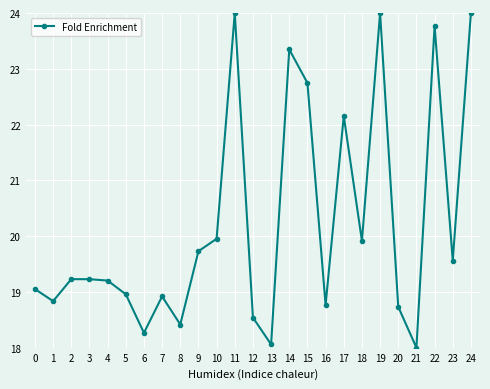

Which has a higher value, 21 or 18?

18